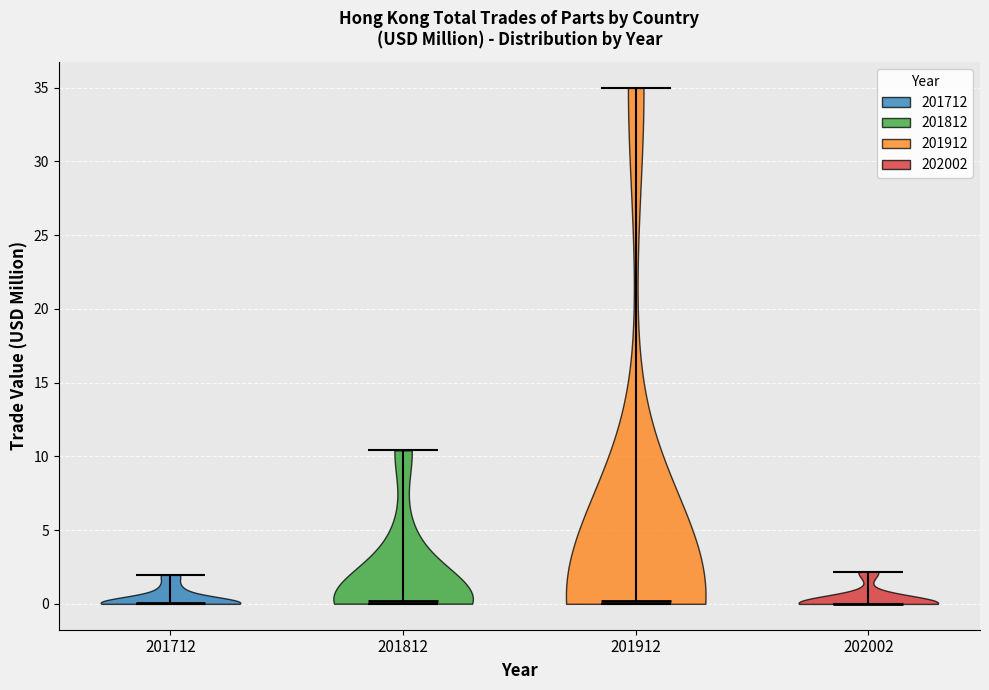

Reading left to right, read every violin against the y-axis: where its median line is, and the lowest and highest points it reaches. The values are not printed on the chart, so give them approximately, as read against the axis.

201712: median line 0.0, lowest point 0.0, highest point 2.0
201812: median line 0.0, lowest point 0.0, highest point 10.5
201912: median line 0.0, lowest point 0.0, highest point 35.0
202002: median line 0.0, lowest point 0.0, highest point 2.0